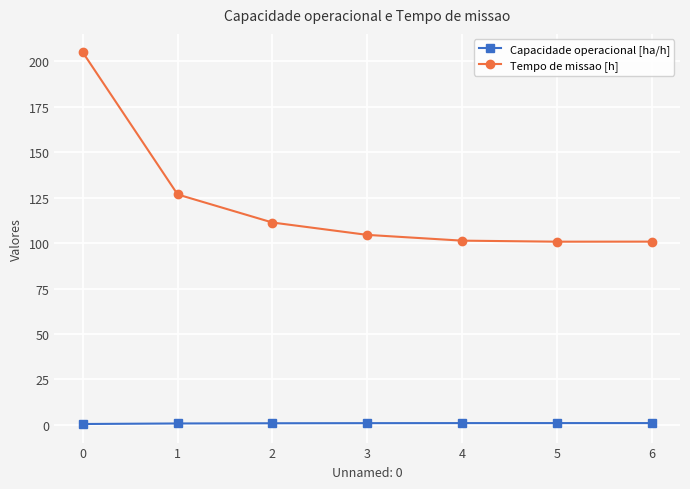

True or false: Tempo de missao [h] and Capacidade operacional [ha/h] intersect in this chart.

False